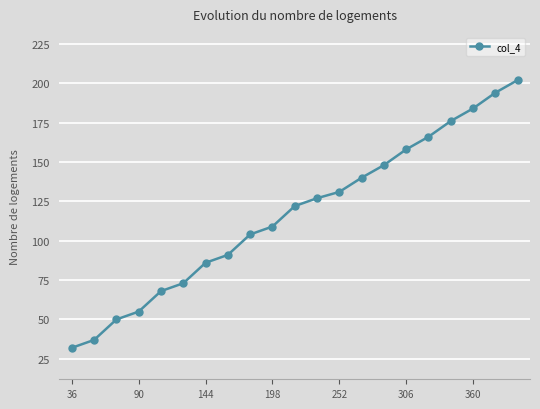

How many values are below 122?

10